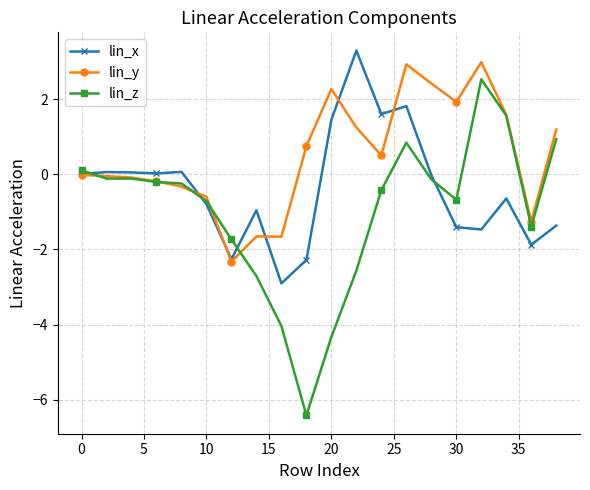

How many distinct data groups are displayed?

3